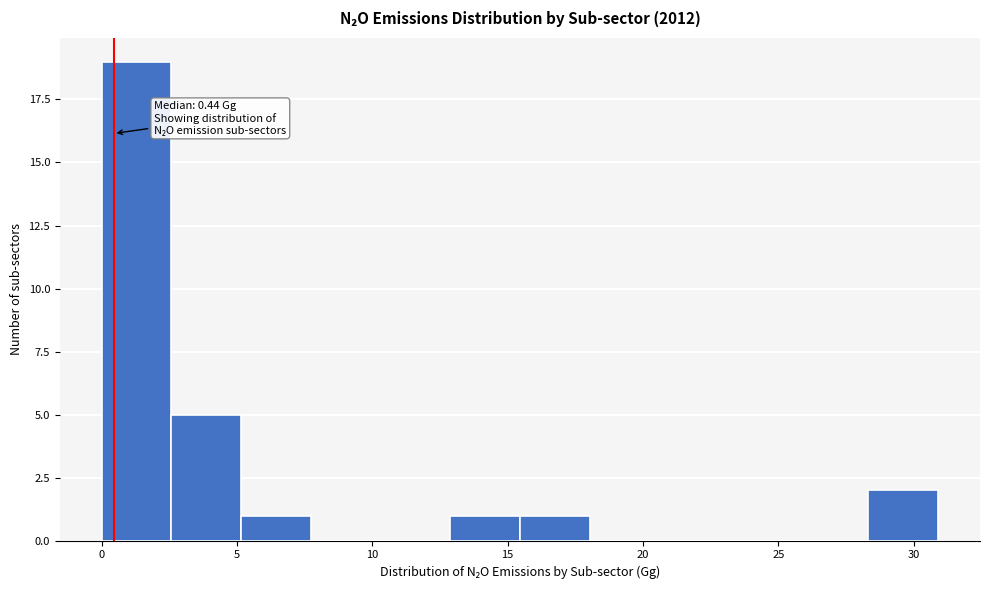

Which range on the x-axis has the tallest bar?

0.0 to 2.5